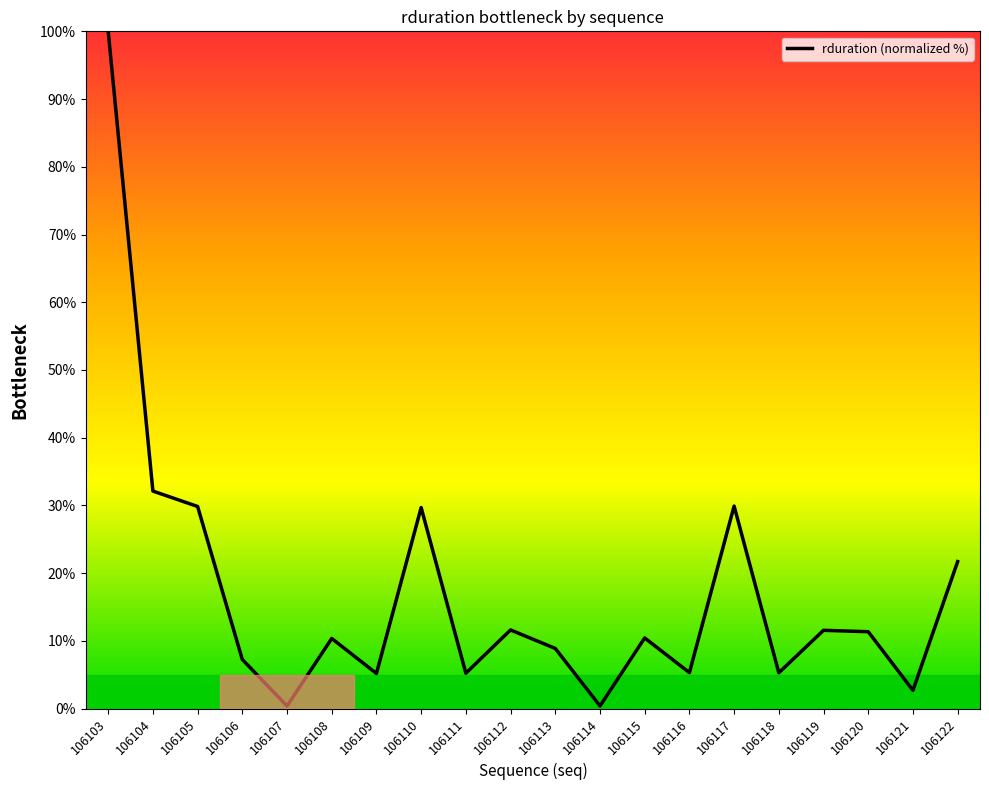

What is the difference between the maximum and minimum values?

99.6